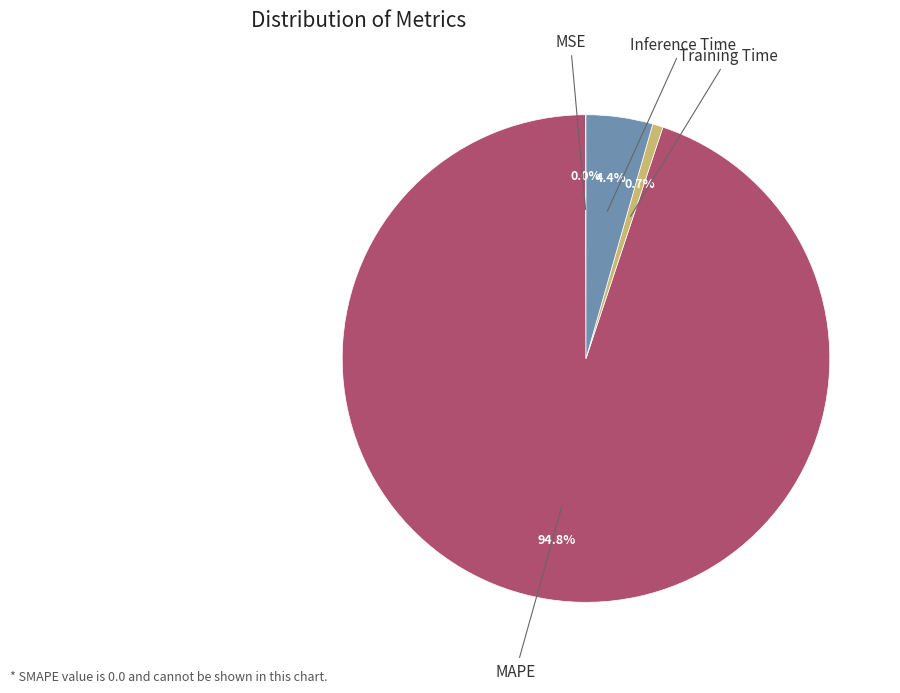

Is there any slice that represents more than half of the pie?

Yes